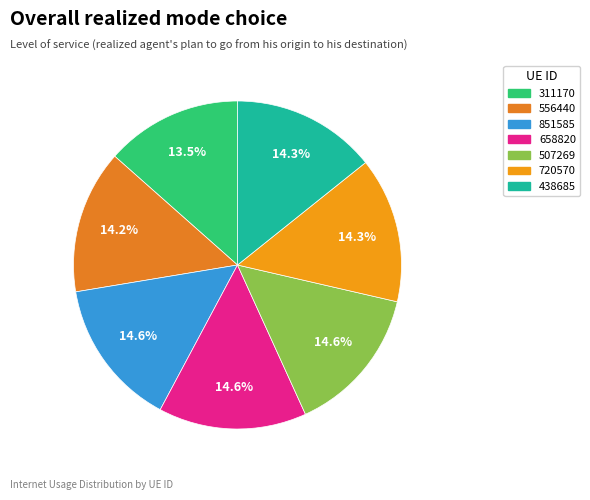

How many segments does this pie chart have?

7